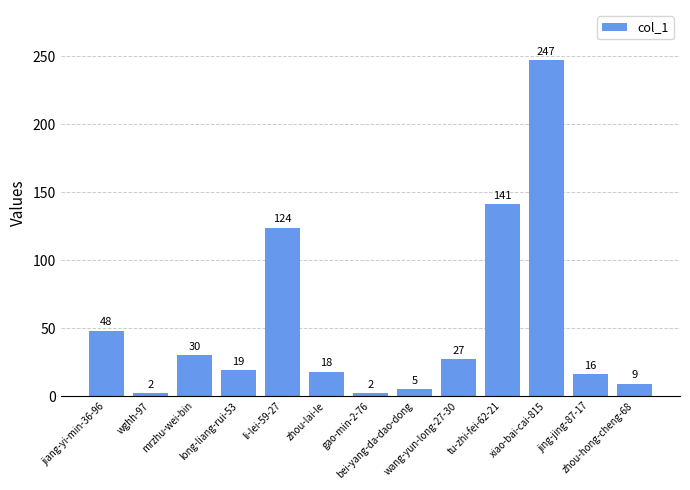

Reading left to right, list all the values displayed in this chart.

48	2	30	19	124	18	2	5	27	141	247	16	9